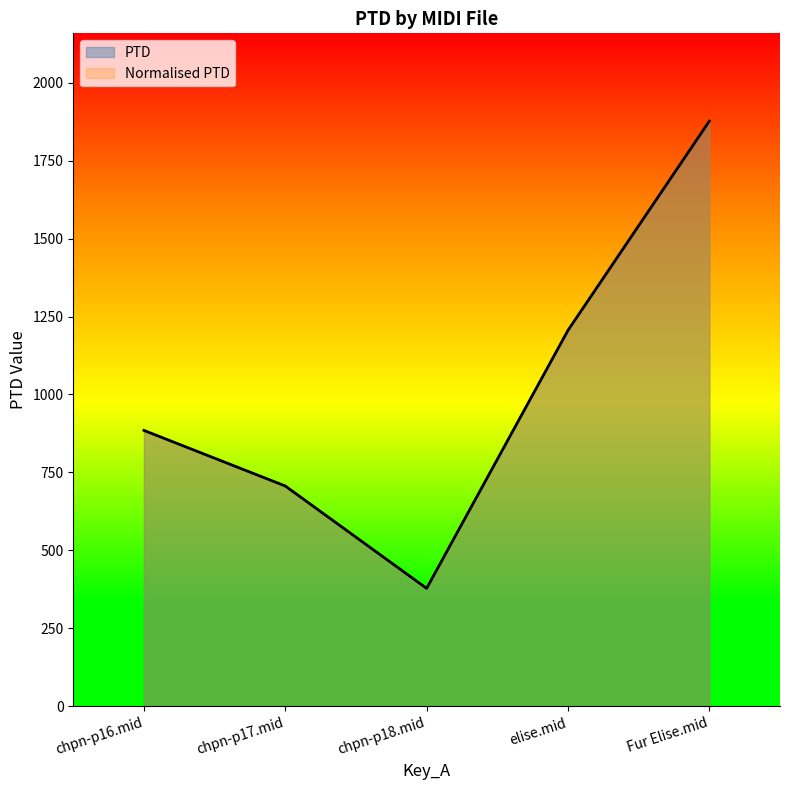

At which category is the sum across all series the highest?

Fur Elise.mid